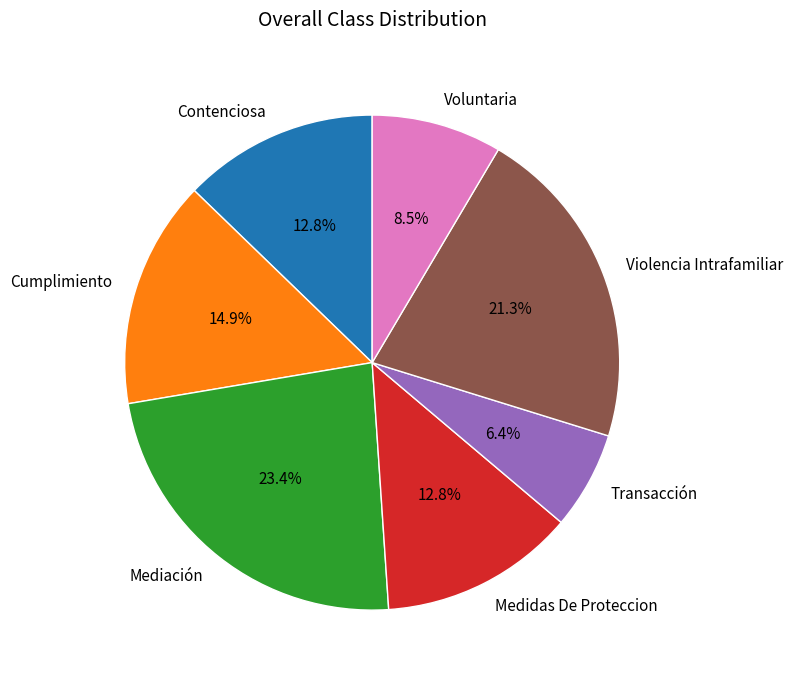

To the nearest percent, what is the combined percentage of Violencia Intrafamiliar and Cumplimiento?

36%